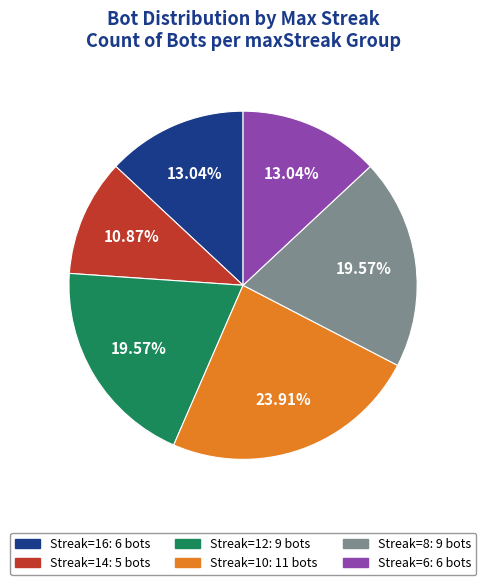

Is there any slice that represents more than half of the pie?

No